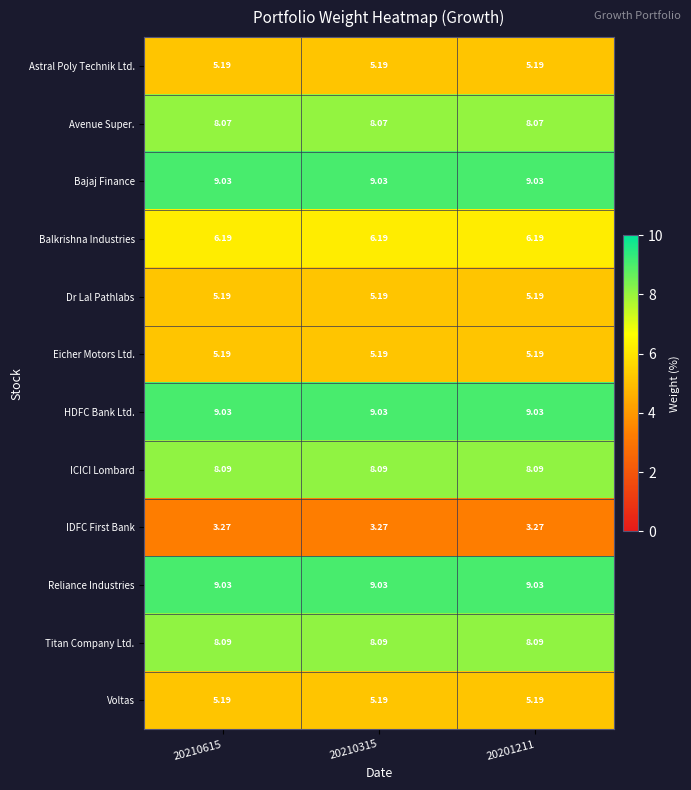

Is the value of HDFC Bank Ltd. at 20210315 greater than the value of Avenue Super. at 20210615?

Yes